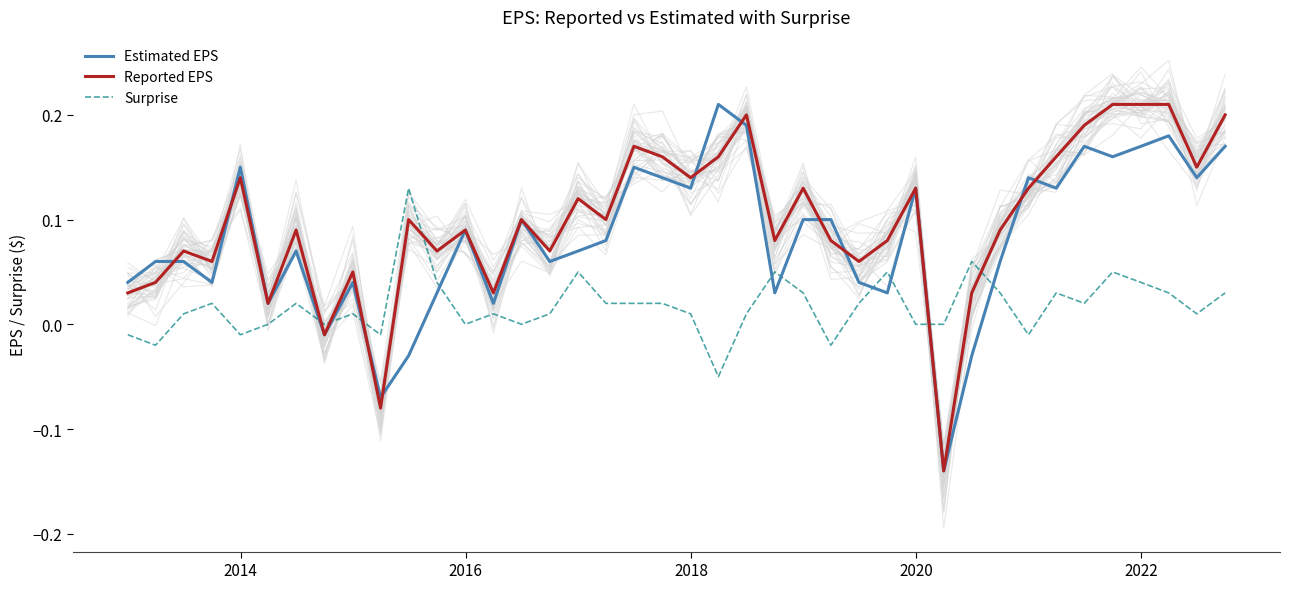

How many lines are shown in the chart?

3